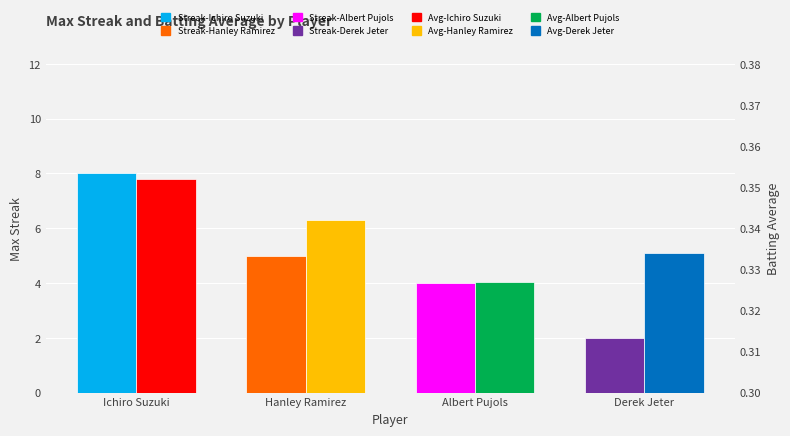

At which label does Max Streak first exceed 5?

Ichiro Suzuki